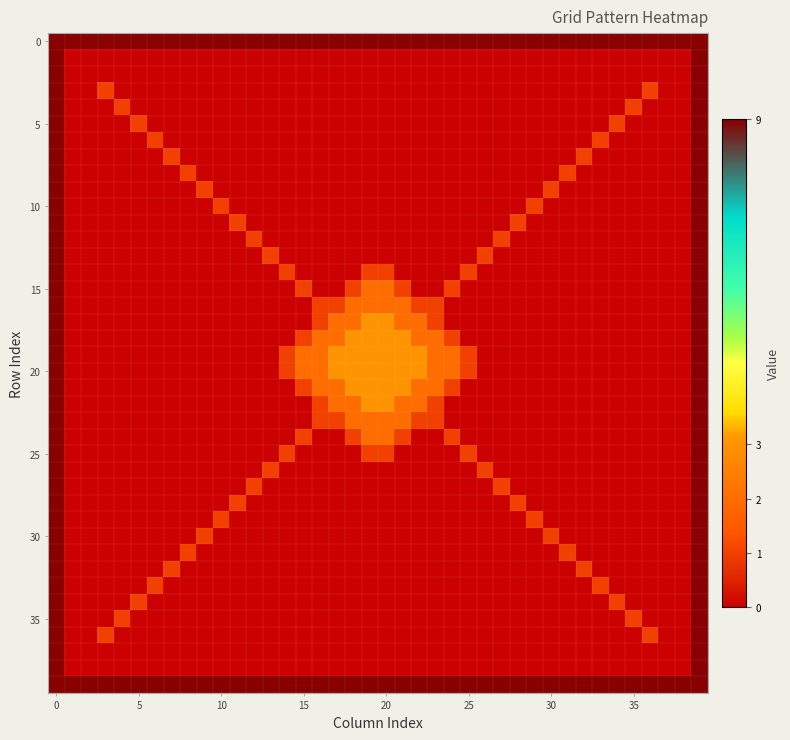

How many data points does each series have?

40